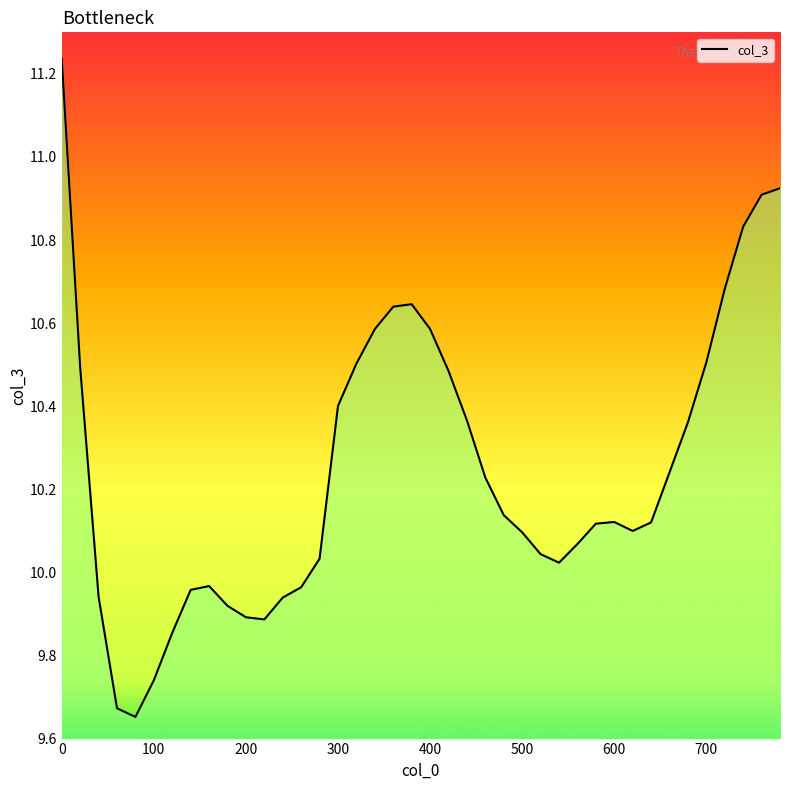

What is the difference between the maximum and minimum values?

1.6